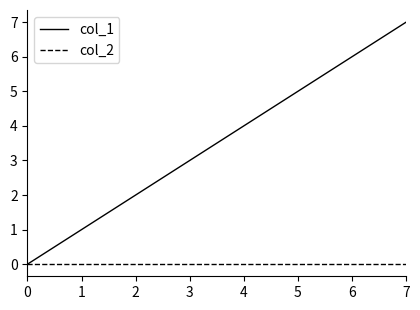

Reading left to right, list all the values displayed in this chart.

col_1: 0	1	2	3	4	5	6	7
col_2: 0	0	0	0	0	0	0	0